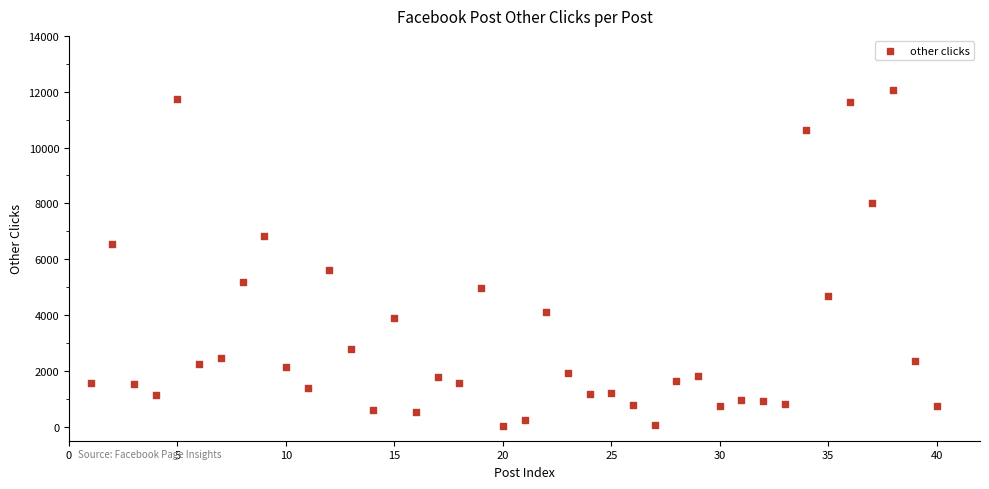

What is the range of X values (max minus min)?

39